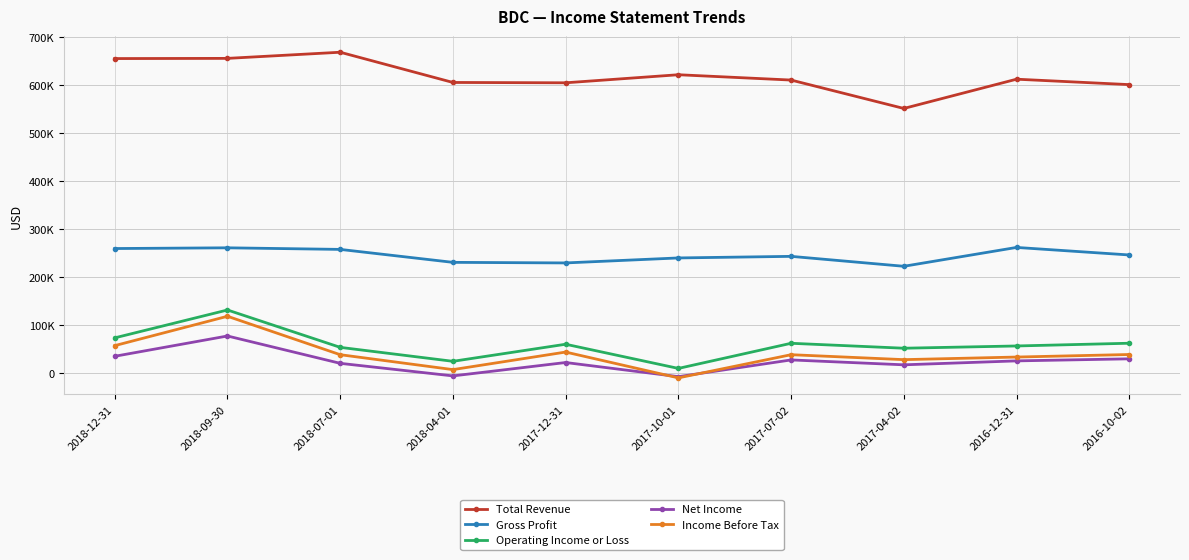

What is the difference between the Net Income values at 2016-10-02 and 2018-12-31?

5300